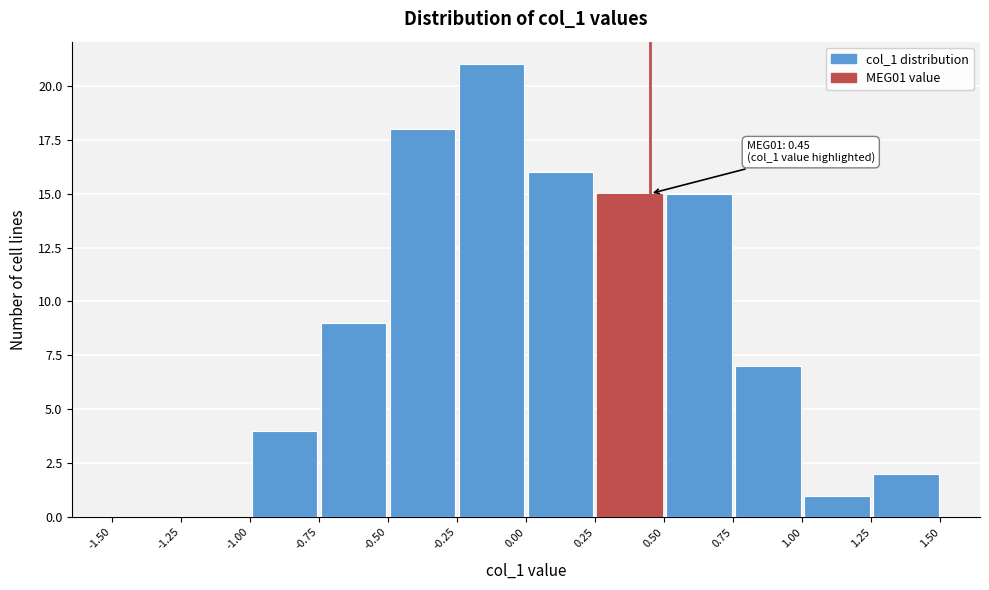

Which range on the x-axis has the tallest bar?

-0.25 to 0.00